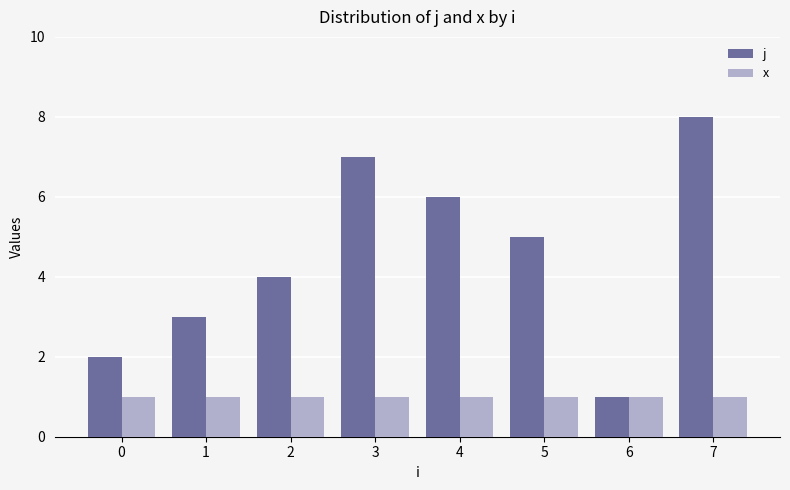

What is the minimum value shown in the chart?

1